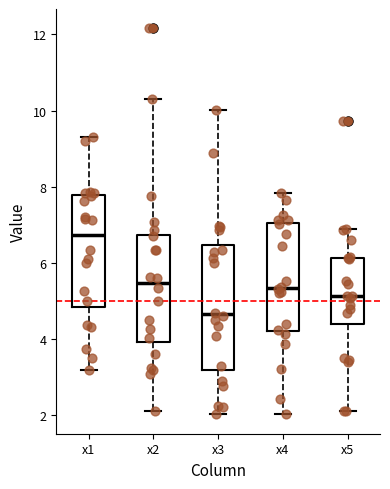

Reading left to right, read every box against the y-axis: the position of its median line, the range the box covers, and the ends of its whiskers. The values are not printed on the chart, so give them approximately, as read against the axis.

x1: median 6.8, box 4.8 to 7.8, whiskers 3.2 to 9.4
x2: median 5.4, box 4.0 to 6.8, whiskers 2.2 to 10.2
x3: median 4.6, box 3.2 to 6.4, whiskers 2.0 to 10.0
x4: median 5.4, box 4.2 to 7.0, whiskers 2.0 to 7.8
x5: median 5.2, box 4.4 to 6.2, whiskers 2.2 to 6.8